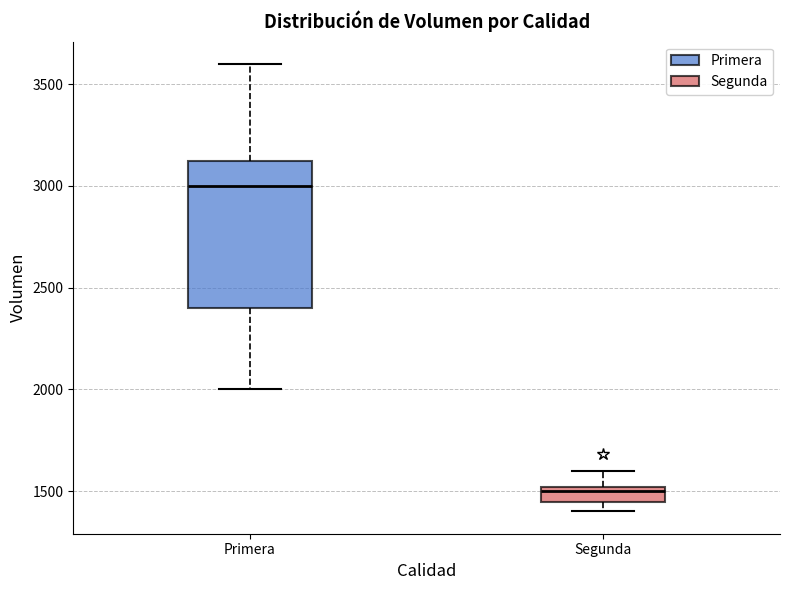

Where is the lower edge of the box for Primera on the y-axis? The values are not printed on the chart, so give them approximately, as read against the axis.

2400